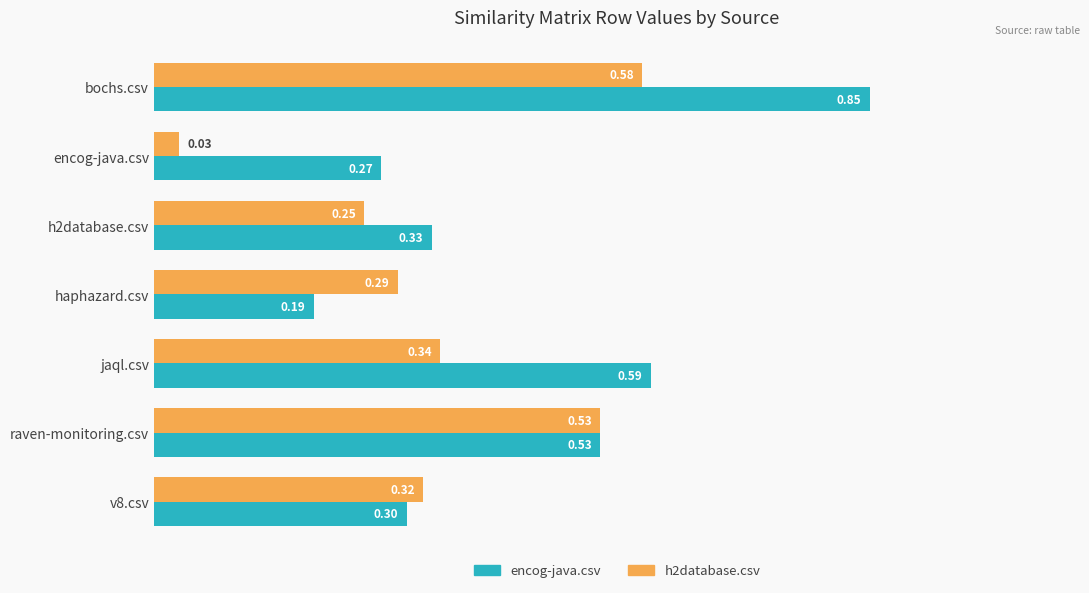

Which series changed the most between raven-monitoring.csv and v8.csv?

encog-java.csv